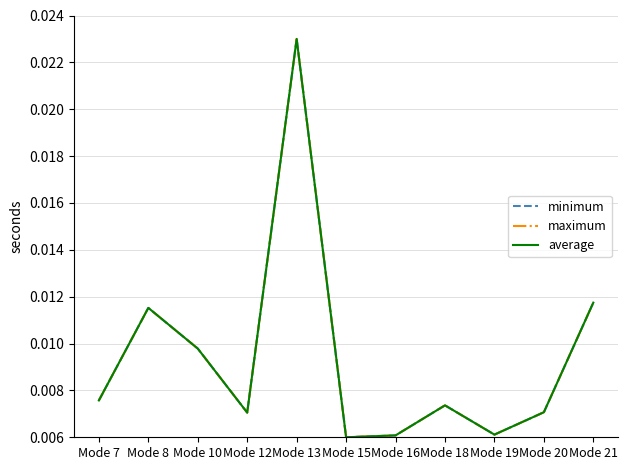

The maximum series shows 0.0 at Mode 13. True or false?

False